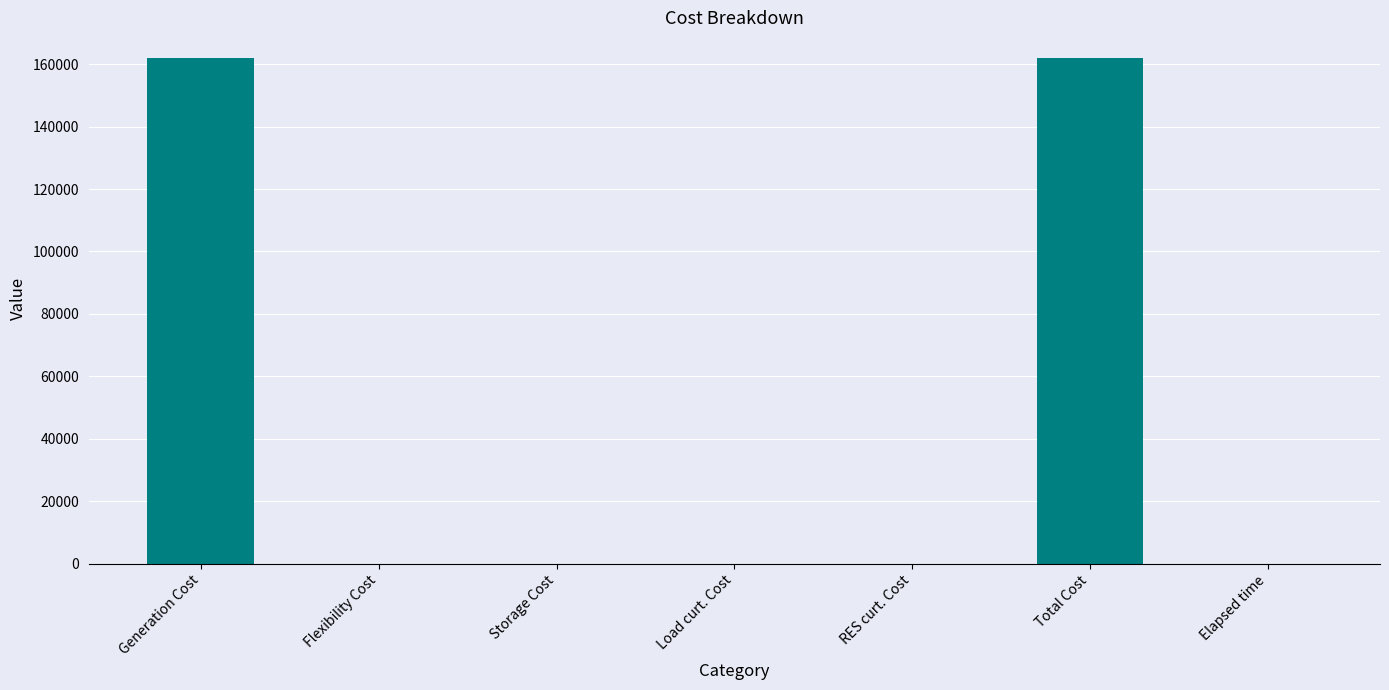

What is the sum of all values?

324154.3